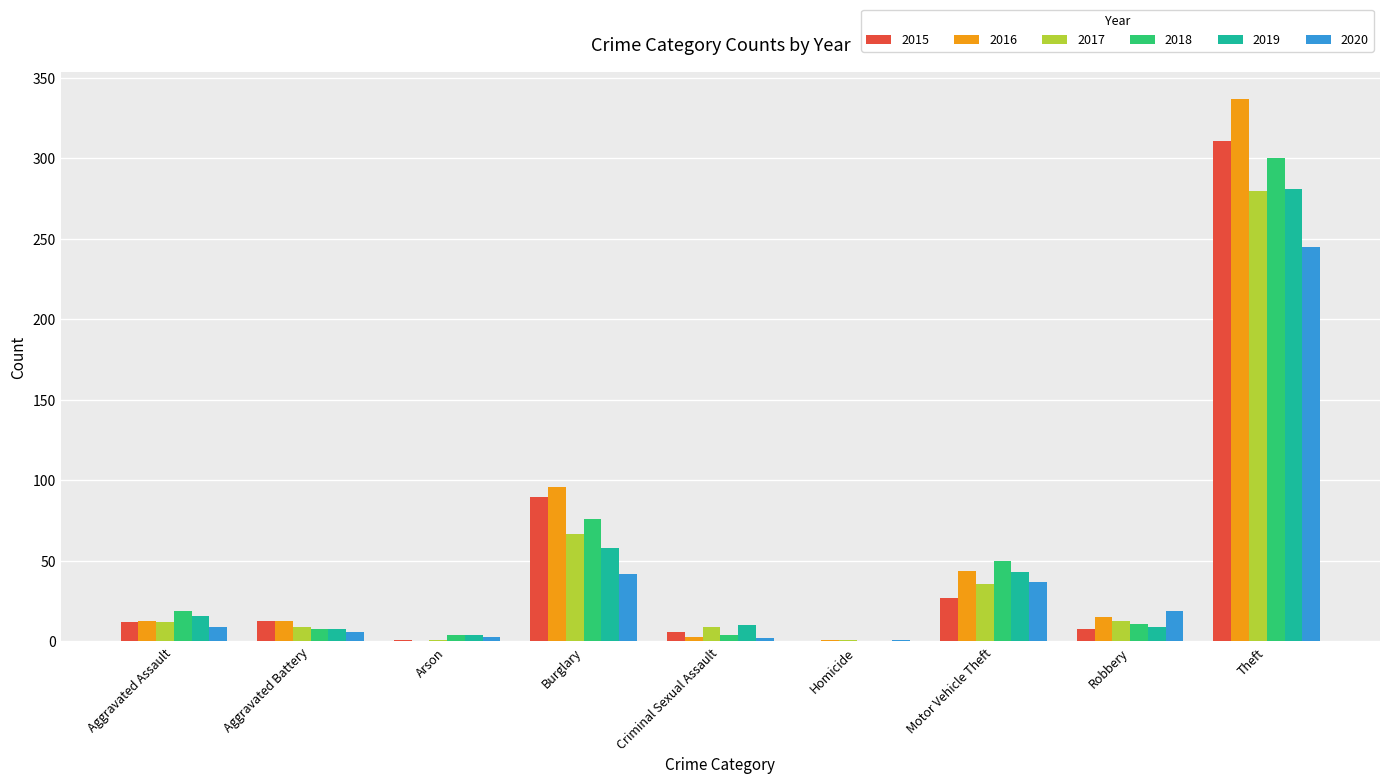

The 2015 series shows 12 at Aggravated Assault. True or false?

True